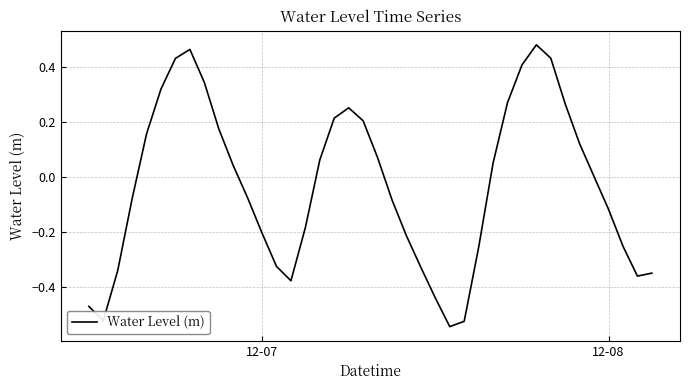

What is the difference between the maximum and minimum values?

1.0